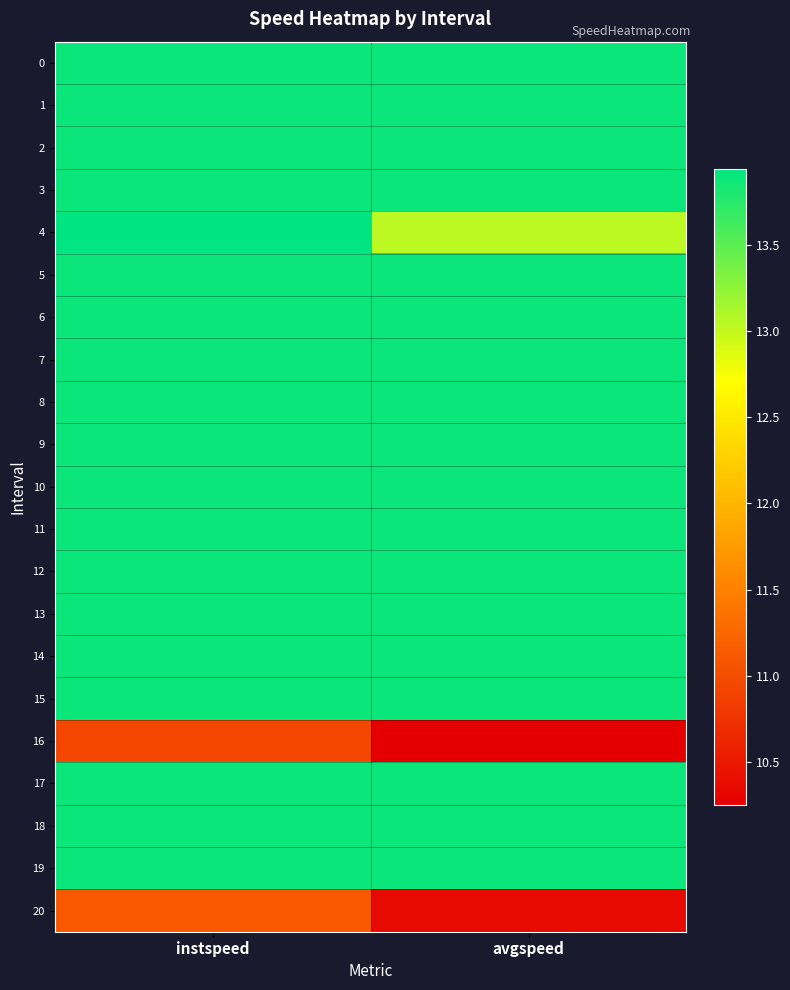

Which label corresponds to the smallest value in the chart?

avgspeed